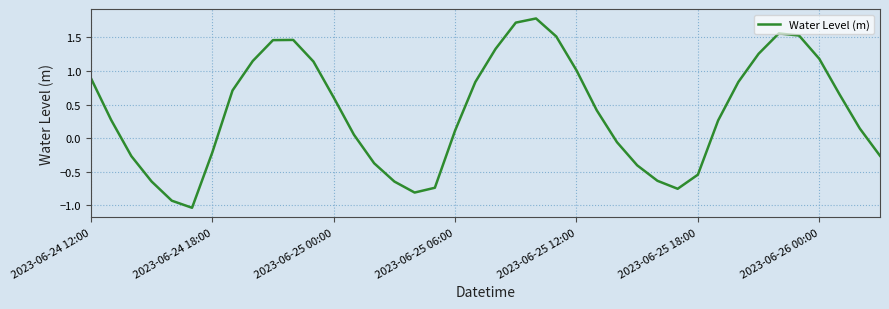

Where does the data first go above 0?

2023-06-24 12:00